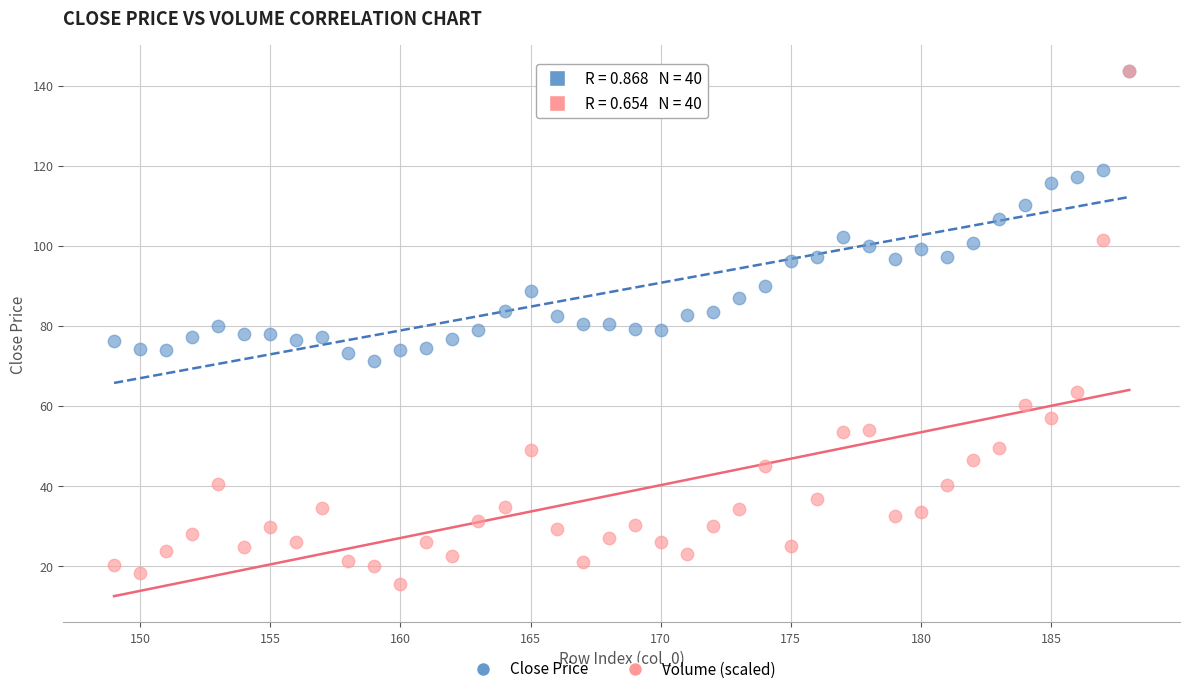

What are all the series names shown in the legend?

Close Price, Volume (scaled)